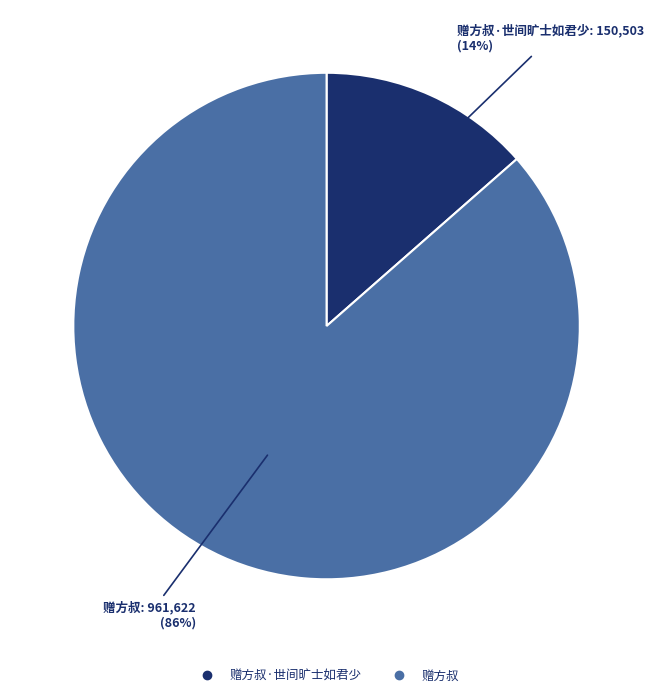

Is there a majority slice in this chart?

Yes